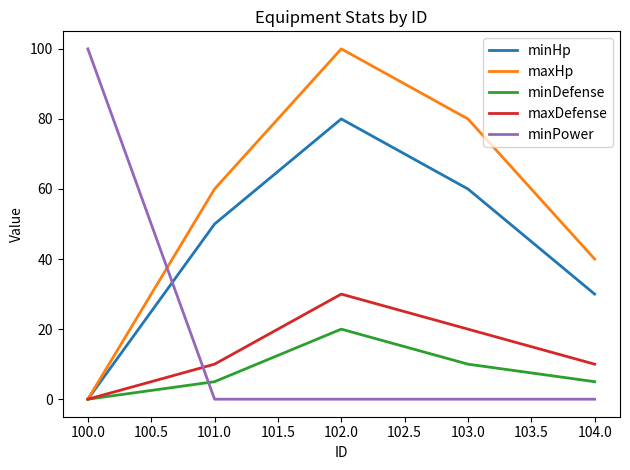

How many values in minDefense are above zero?

4